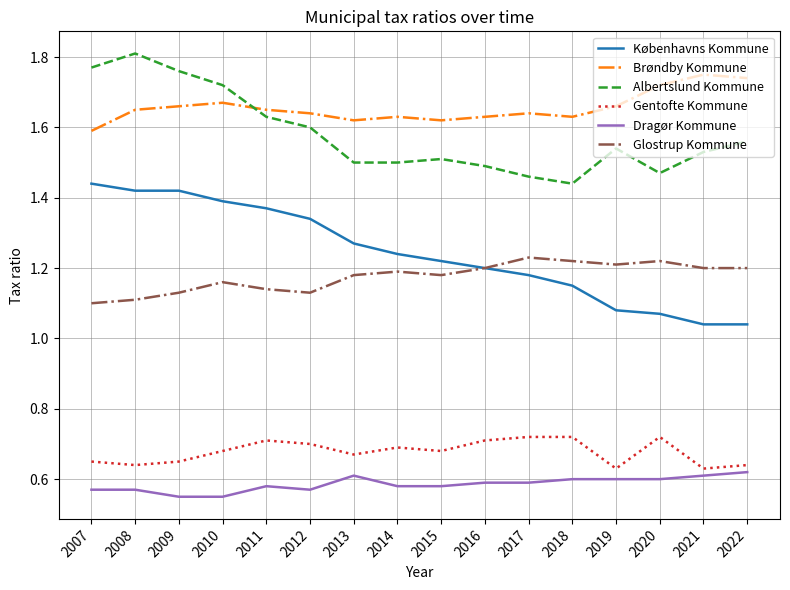

Is it true that Albertslund Kommune equals 2.6 at 2015?

False